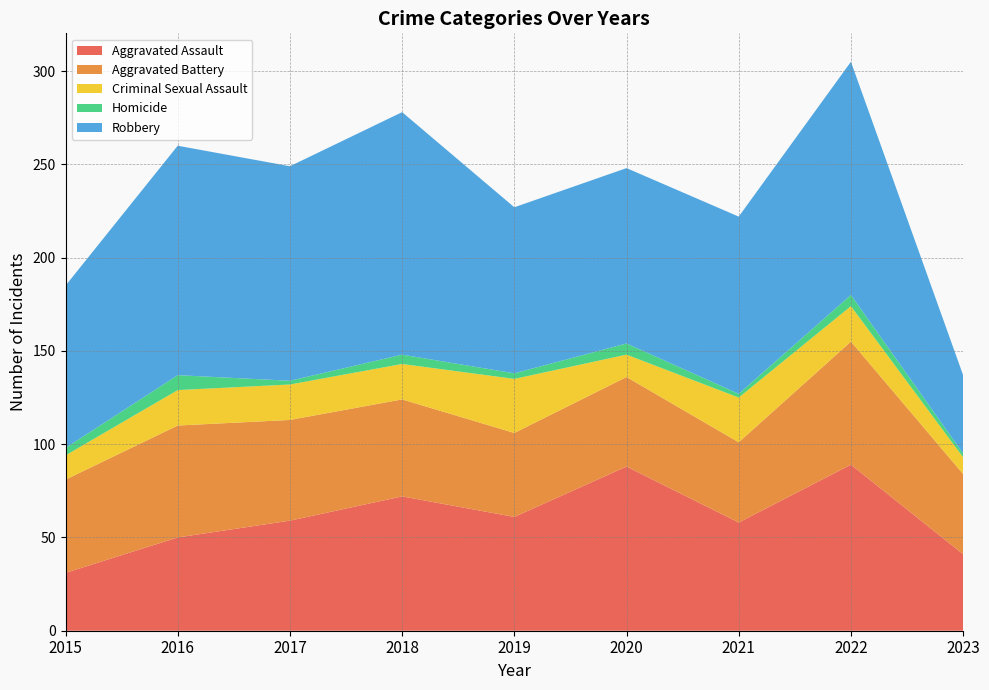

Reading left to right, list all the values displayed in this chart.

Aggravated Assault: 31	50	59	72	61	88	58	89	41
Aggravated Battery: 50	60	54	52	45	48	43	66	43
Criminal Sexual Assault: 13	19	19	19	29	12	24	19	9
Homicide: 4	8	2	5	3	6	2	6	2
Robbery: 87	123	115	130	89	94	95	125	42